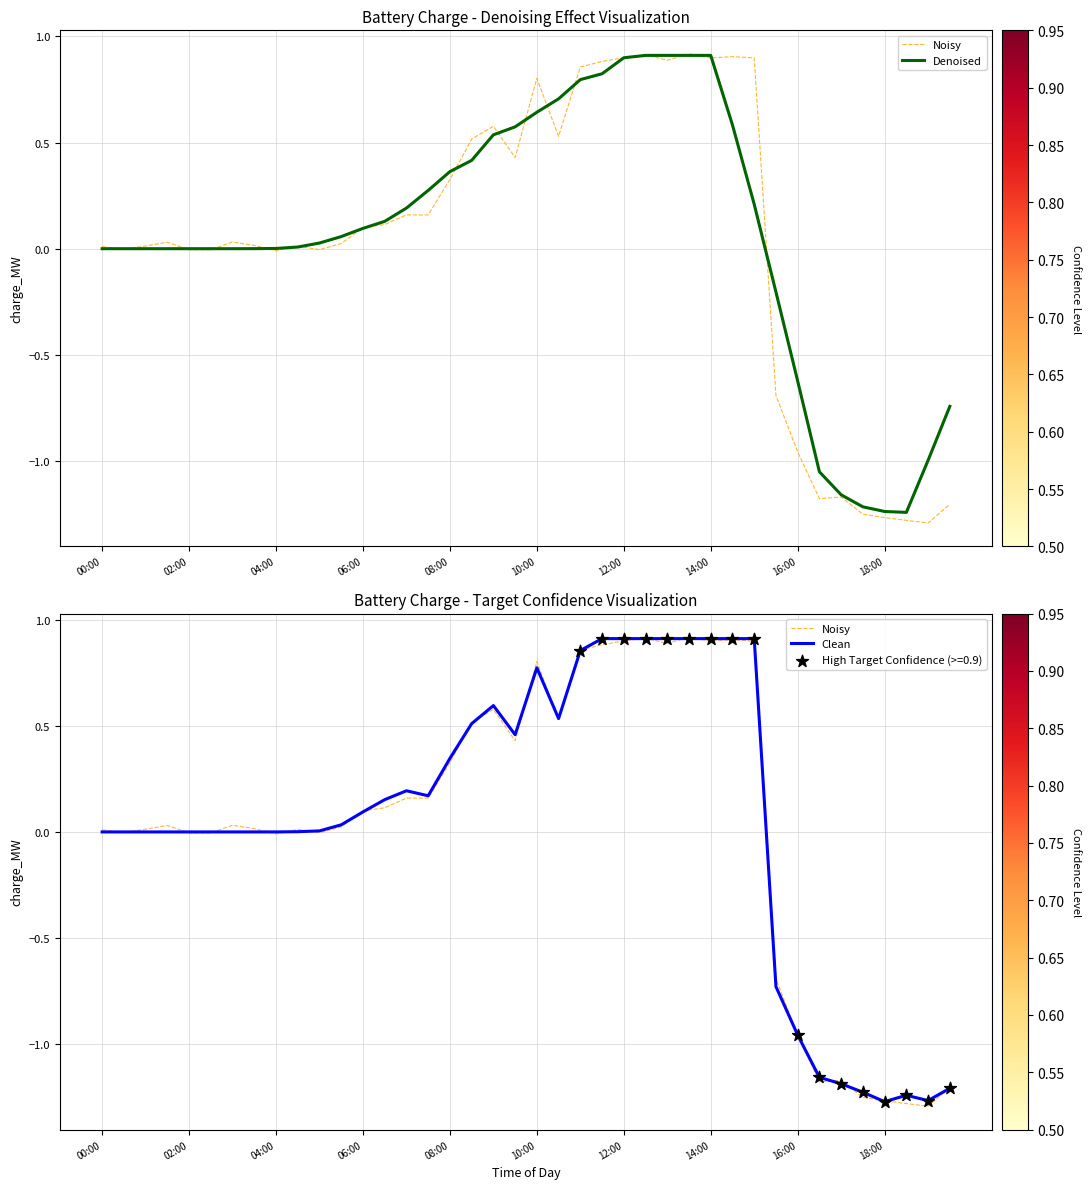

Is the value of Clean at 11 greater than the value of Denoised at 21?

No